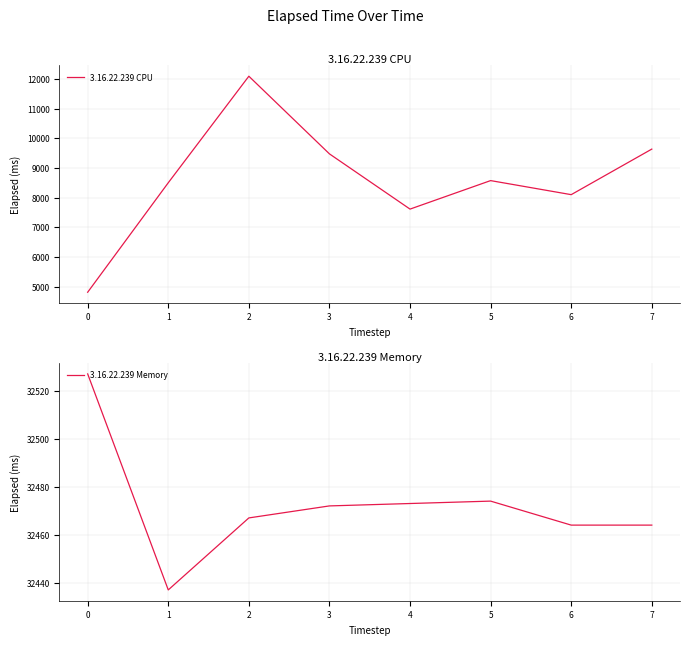

True or false: 3.16.22.239 CPU has more than 2 points higher than both neighbors.

False